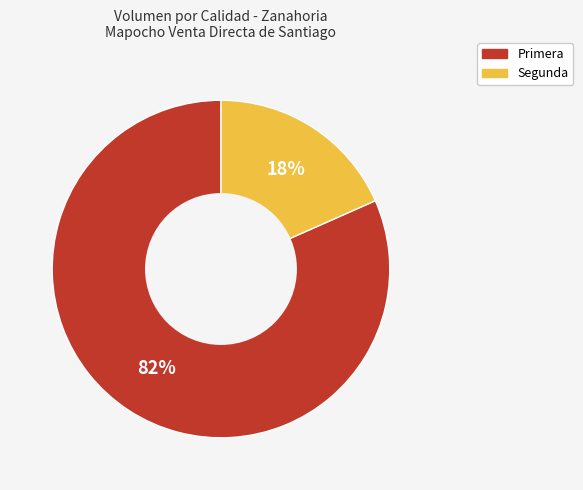

Is the sum of Segunda and Primera greater than half?

Yes